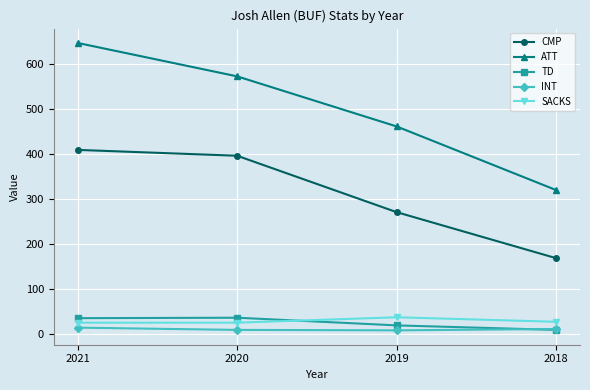

Which series has the largest total across all categories?

ATT